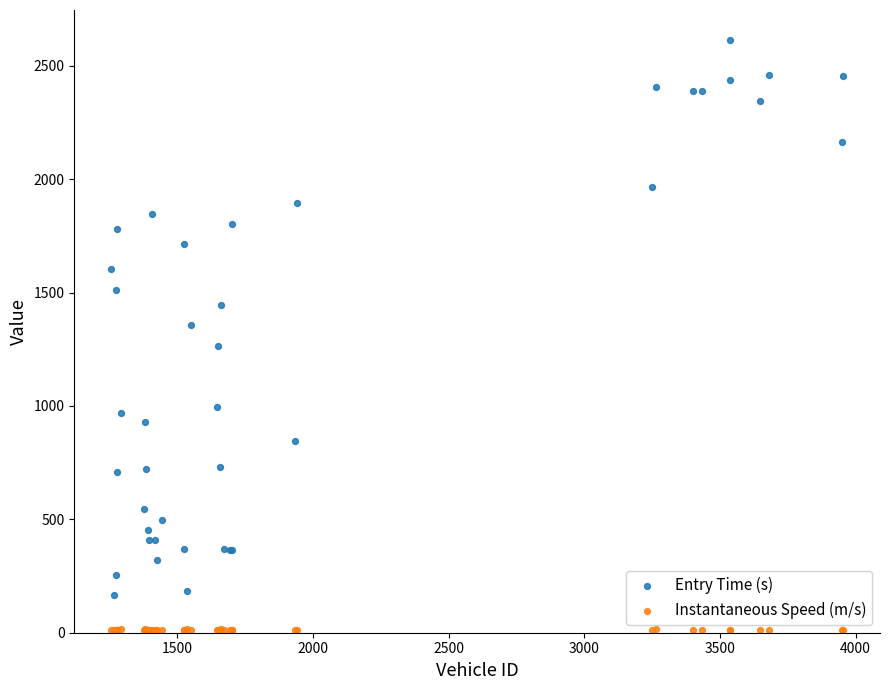

What is the X range (max minus min) for the scatter plot?

2699.0